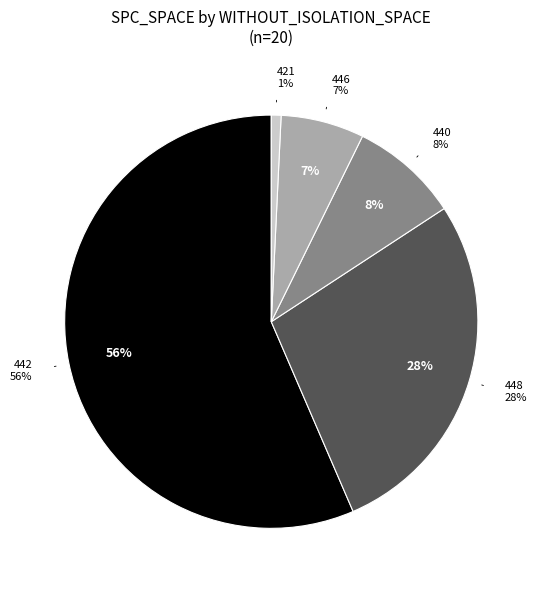

Does 442 represent more than half of the total?

No